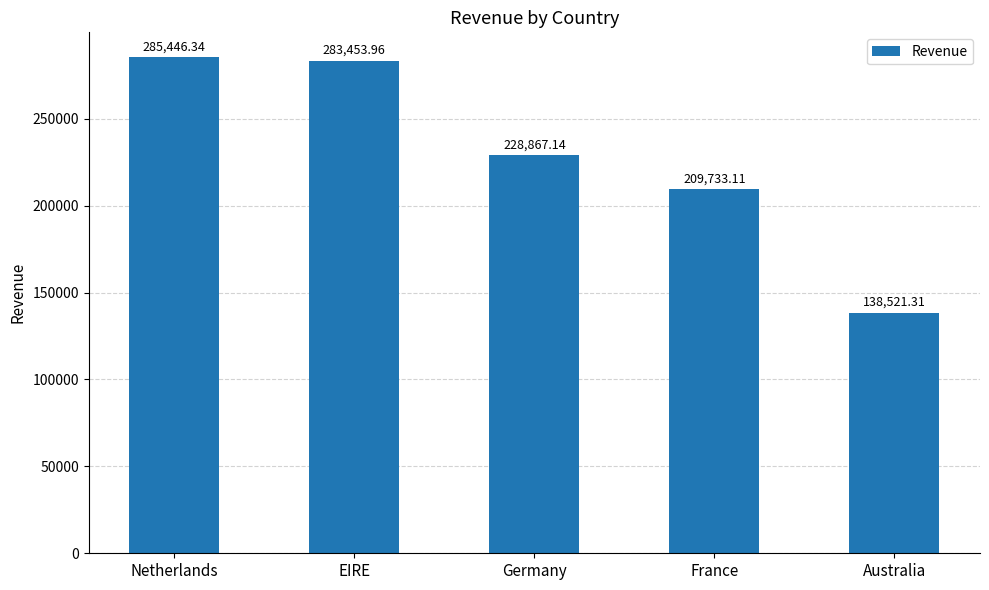

How many bars are there in total?

5